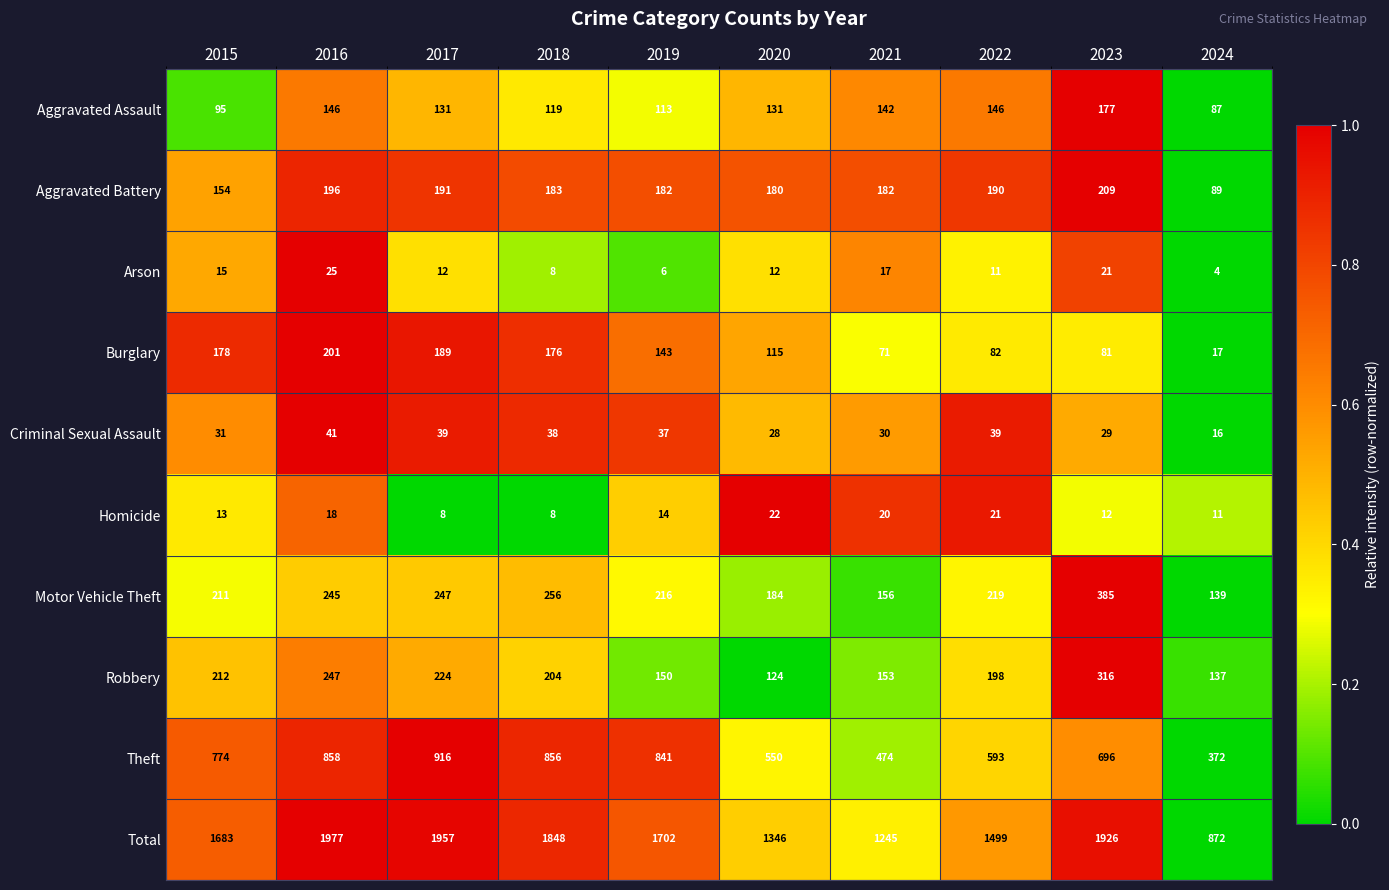

Which series changed the most between 2019 and 2023?

Total